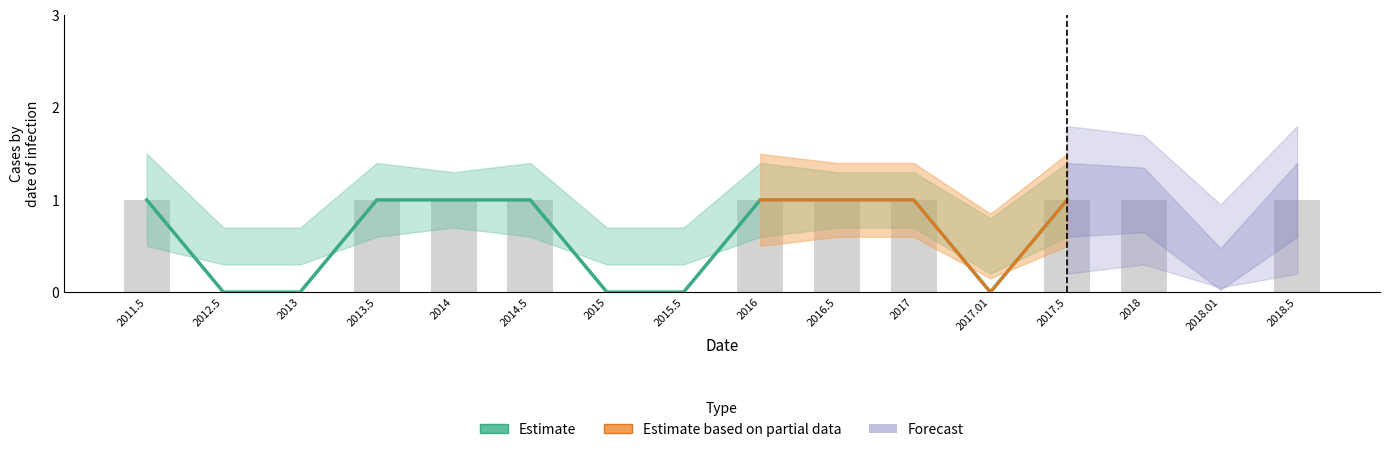

At which label is the value closest to 0?

2012.5